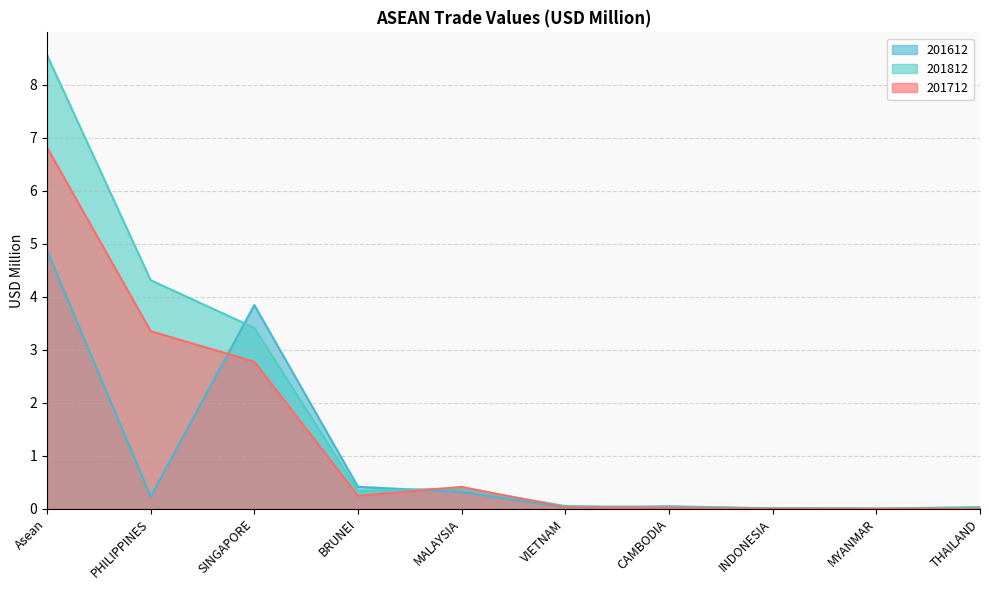

At which label is 201812 closest to 4?

PHILIPPINES